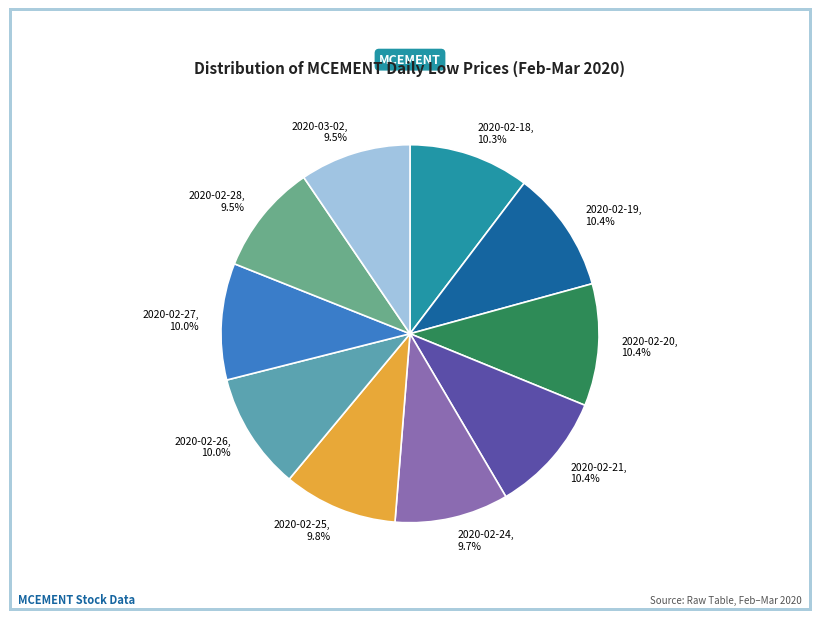

Is 2020-02-24 the majority of the pie?

No